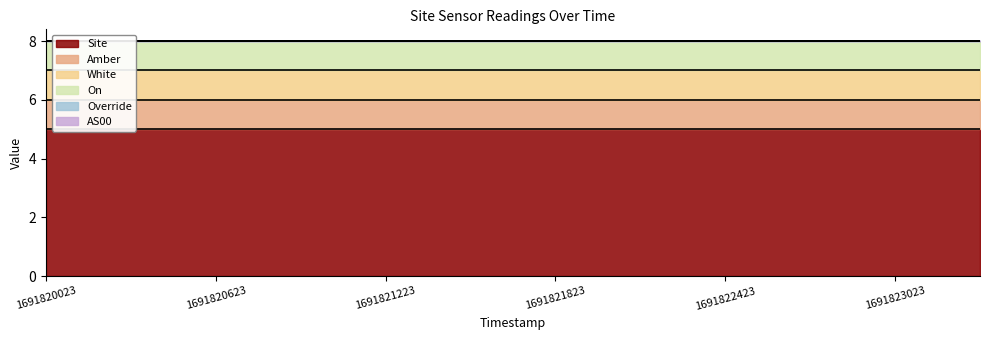

True or false: White and Override cross at least once.

False